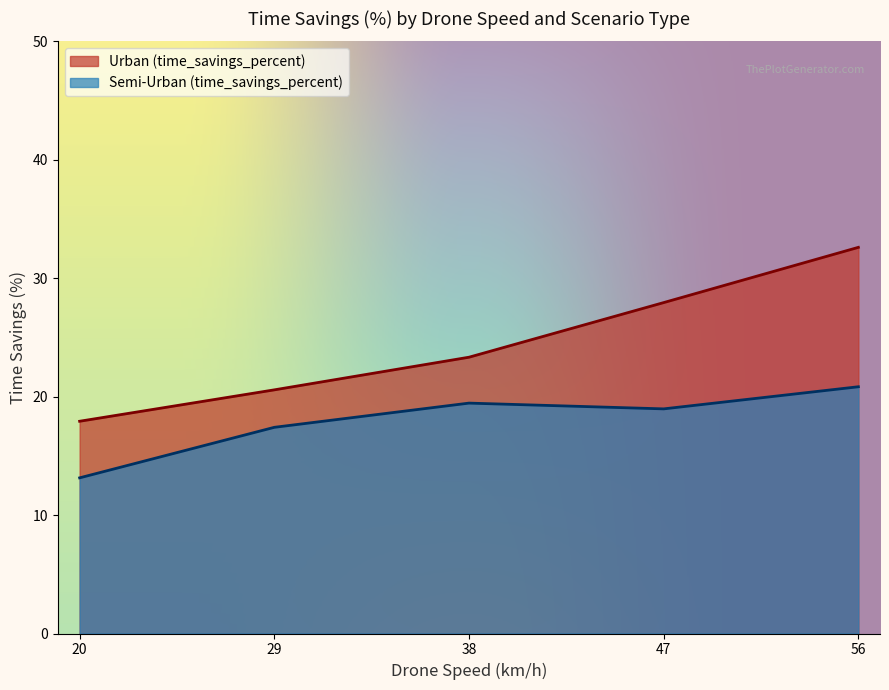

At which category is the sum across all series the highest?

56